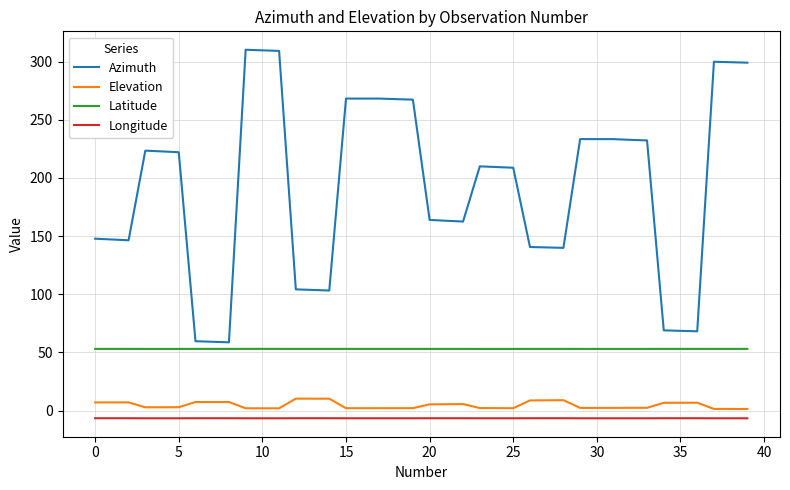

What is the difference between the maximum and minimum values in the Elevation series?

8.9